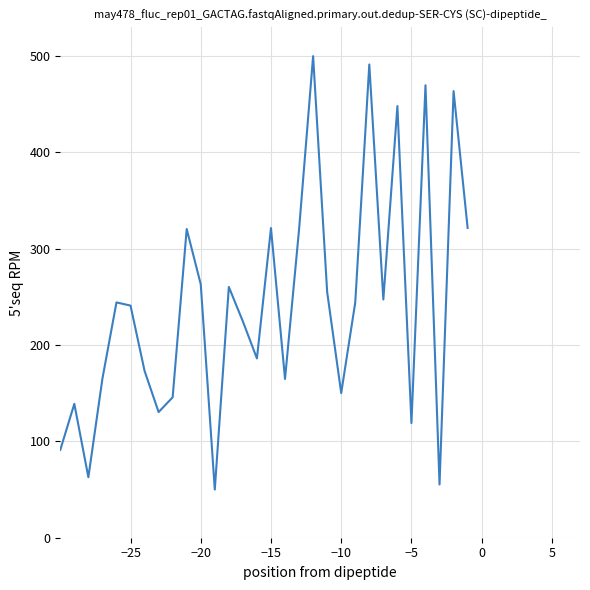

What is the smallest value displayed?

50.0